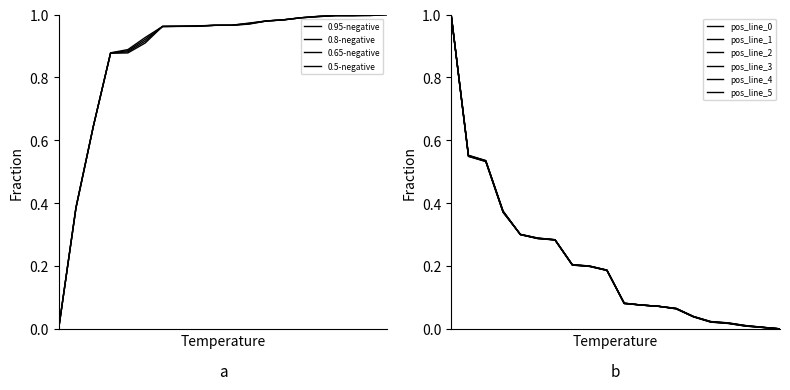

True or false: 0.95-positive has a value of 0.6 at low.

False